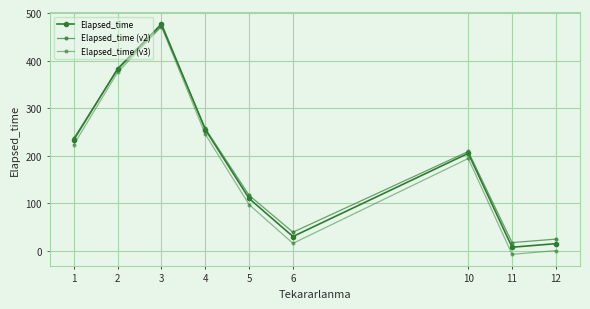

How many categories are shown in the chart?

9